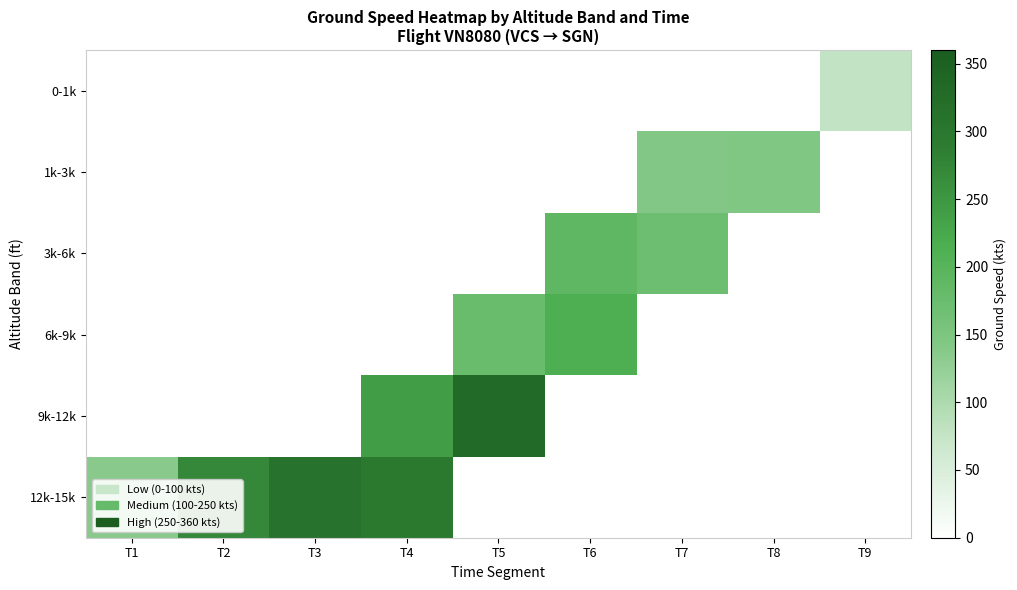

Rank the series at T9 from lowest to highest value.

0-1k, 1k-3k, 3k-6k, 6k-9k, 9k-12k, 12k-15k